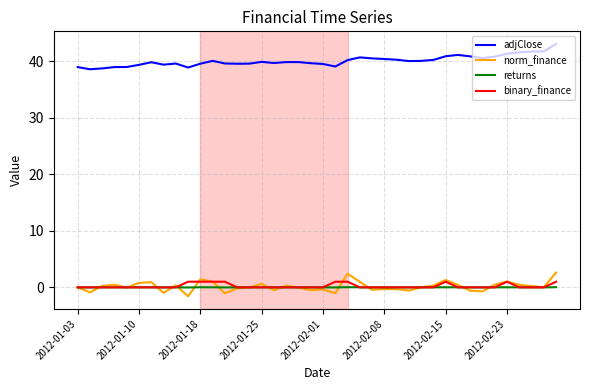

What is the lowest value of the norm_finance series?

-1.6